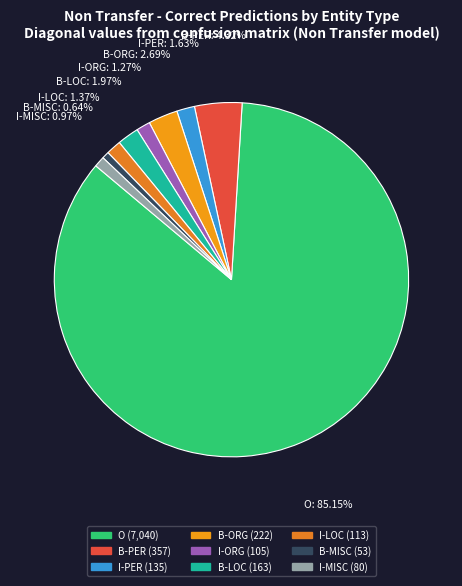

Is the sum of B-MISC and O greater than half?

Yes